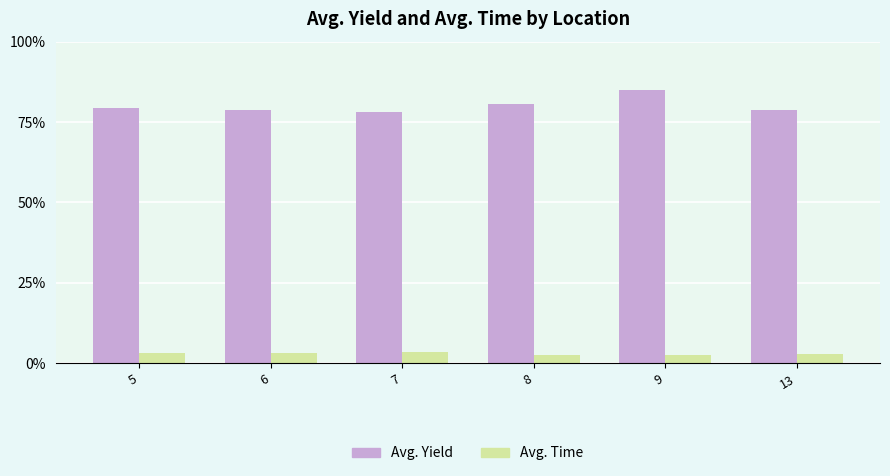

What is the value of the Avg. Yield bar at the 4th from the left?

80.7